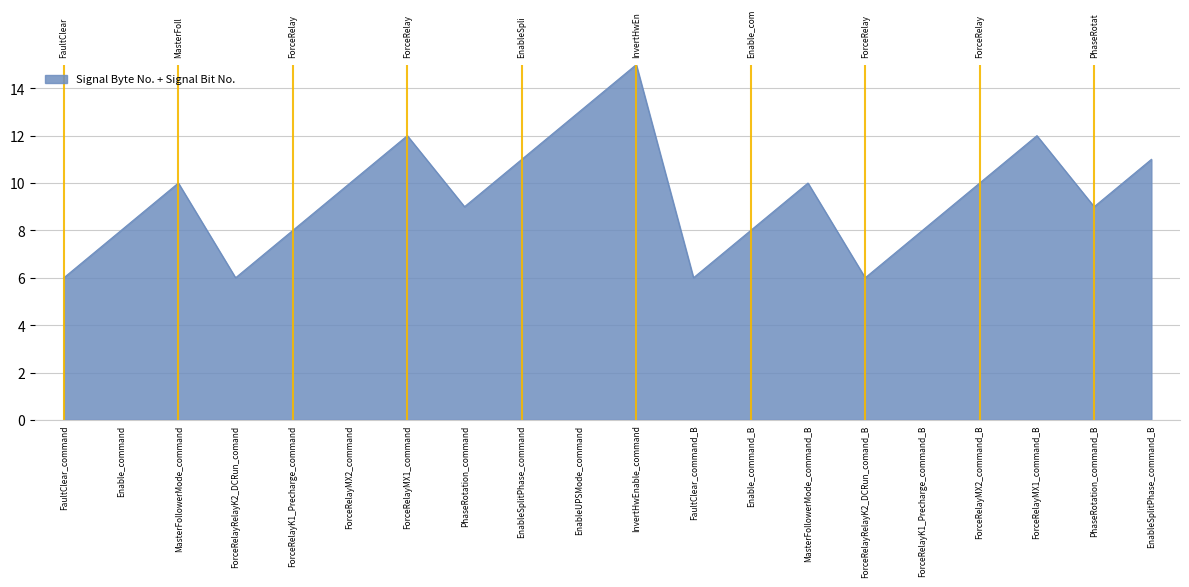

Read the value at FaultClear_command.

6